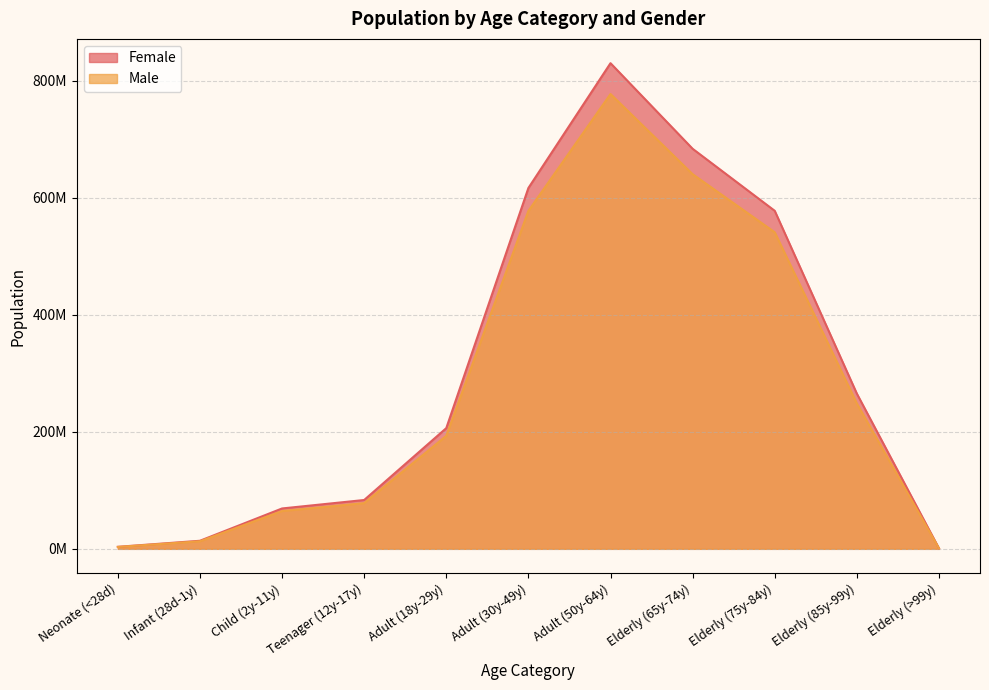

At how many categories does at least one series exceed 155391640?

6